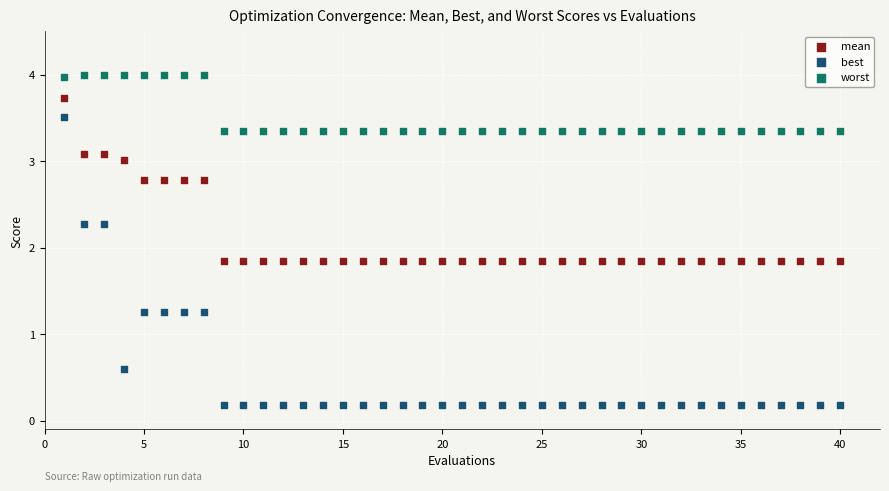

Which series reaches the minimum Y coordinate?

best